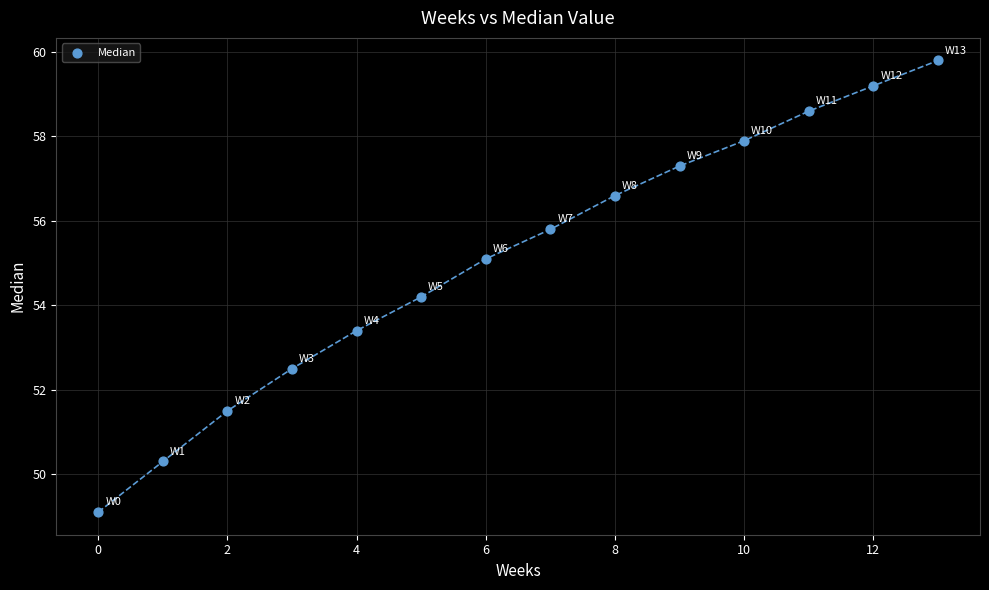

What Y value in the scatter plot is closest to 54?

54.2